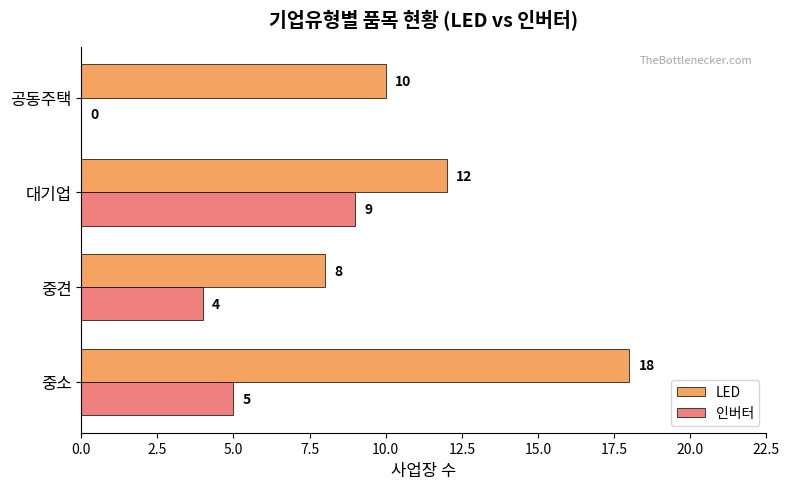

Which category has the highest value in the 인버터 series?

대기업